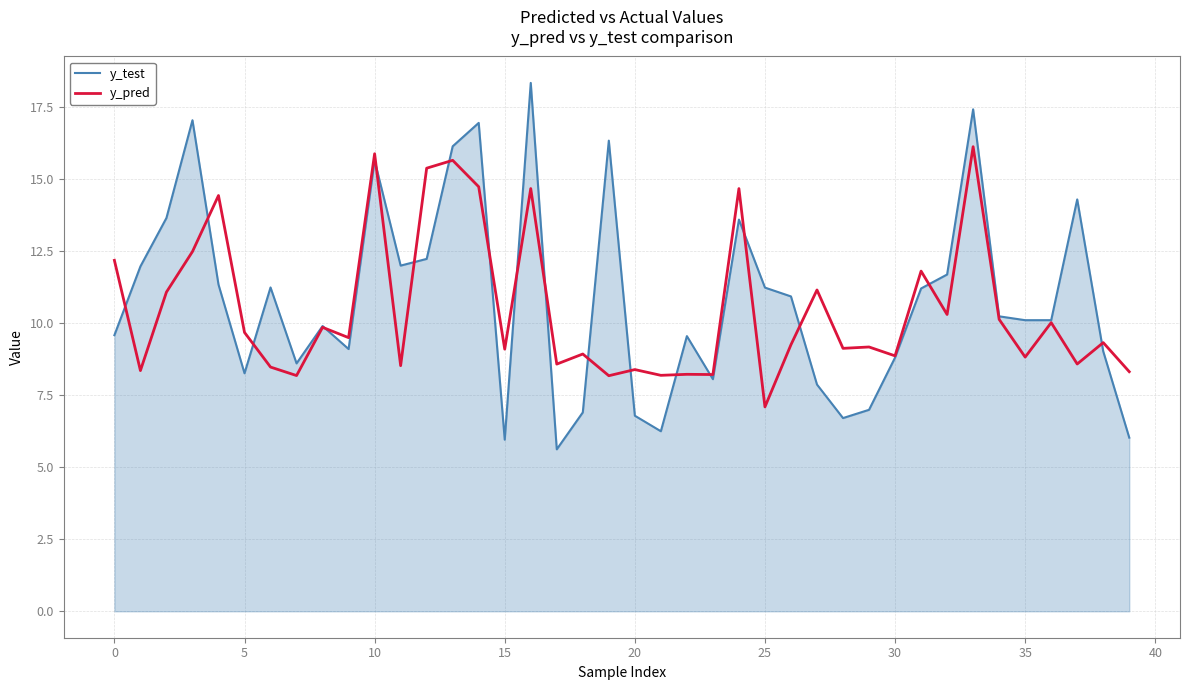

Which series has the widest spread of values?

y_test